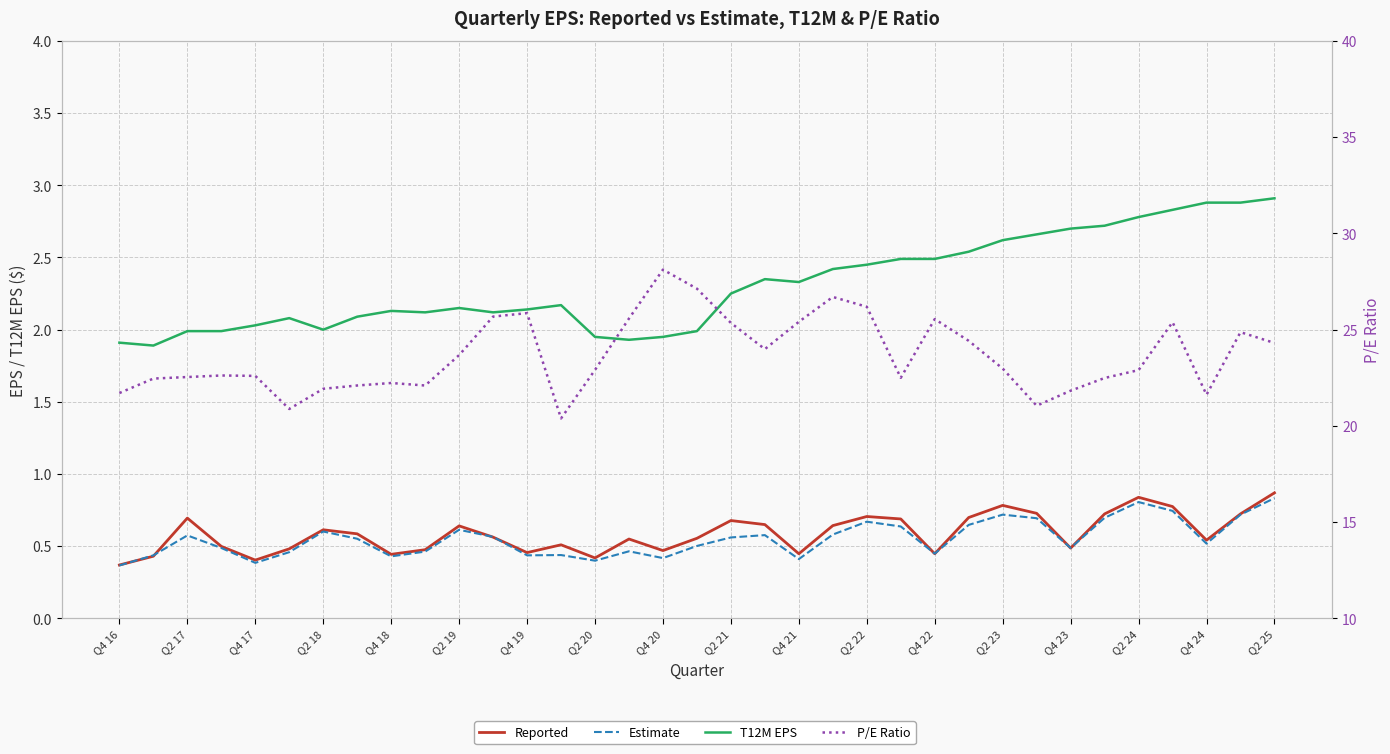

How many lines are shown in the chart?

4